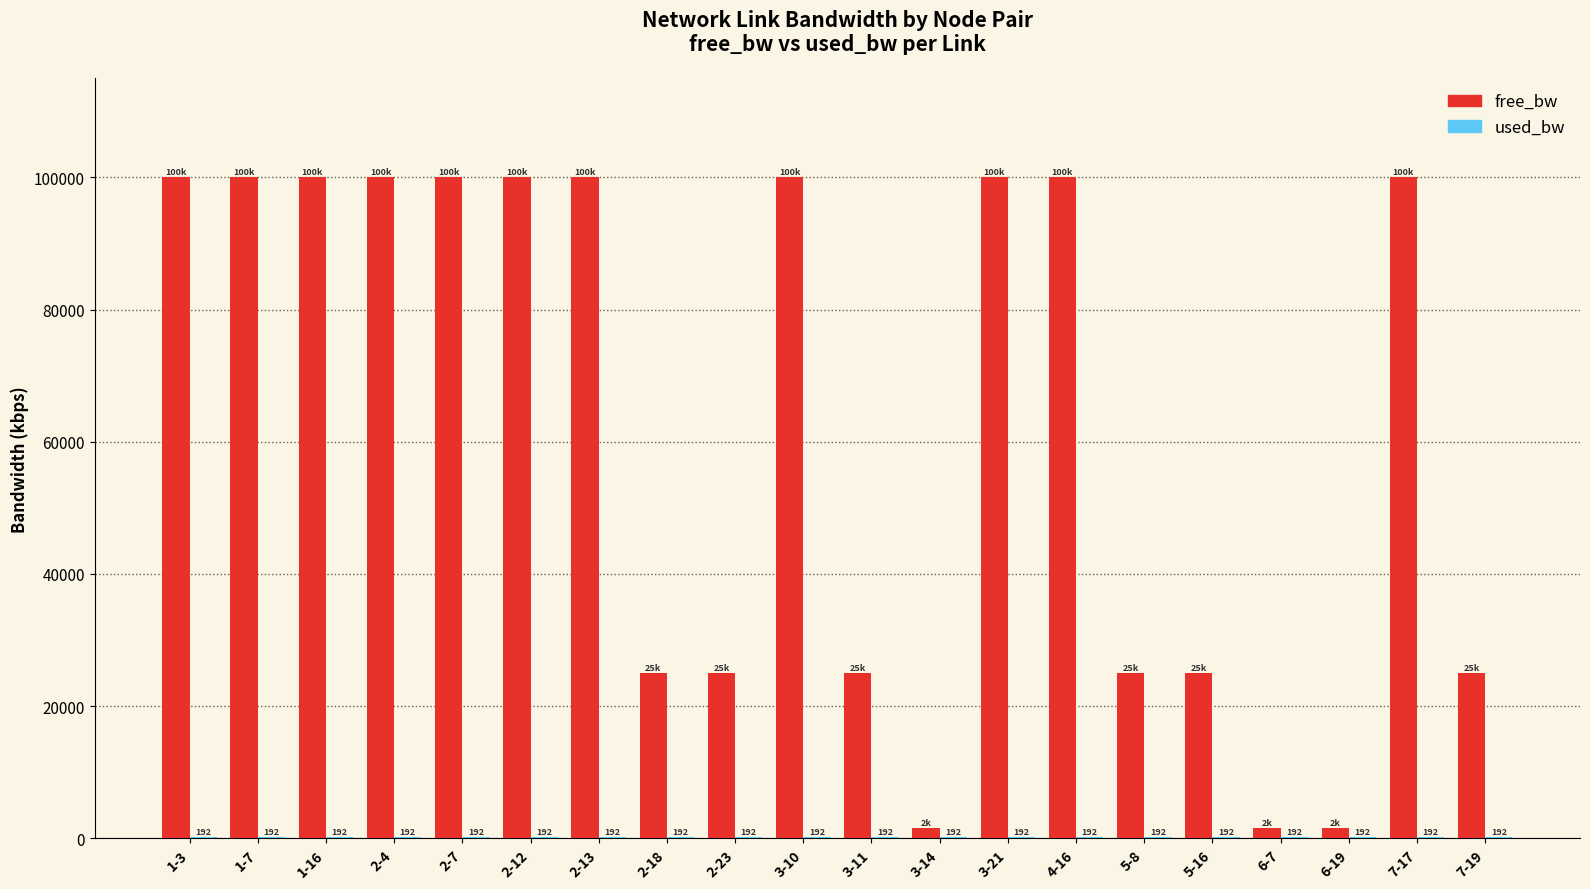

Which series has the largest total across all categories?

free_bw